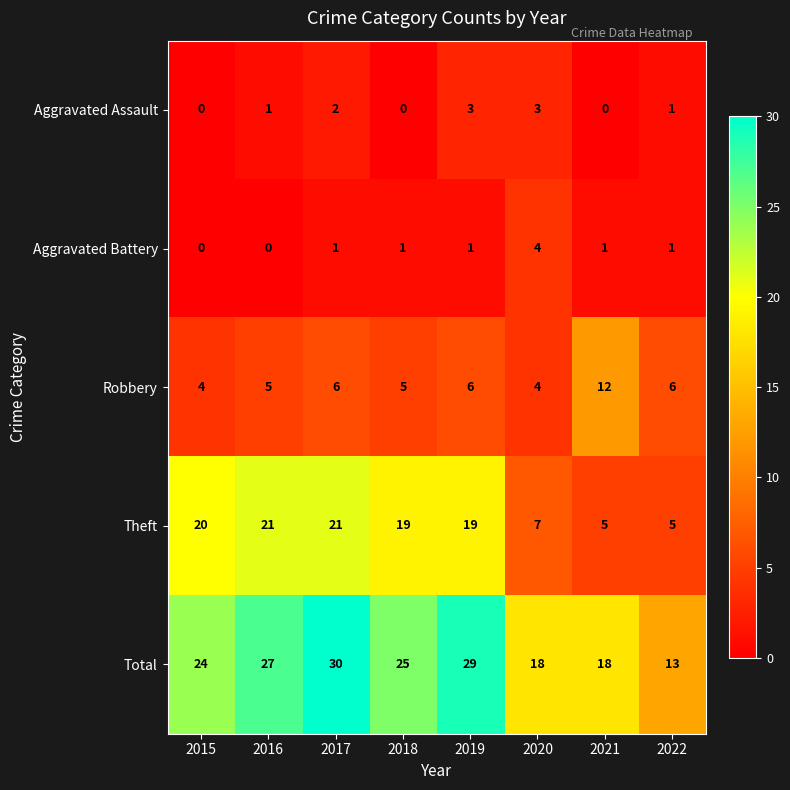

What is the minimum value for Total?

13